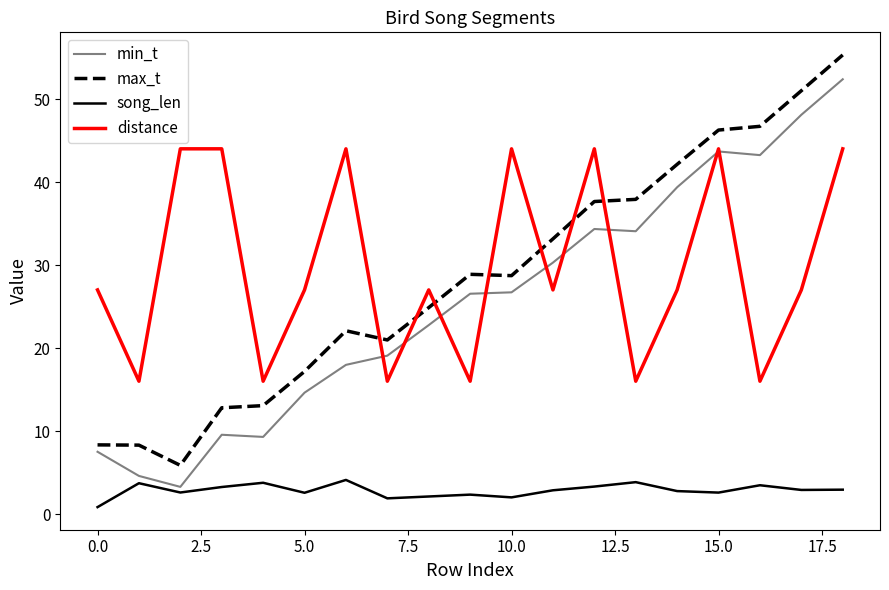

True or false: min_t and song_len intersect in this chart.

False